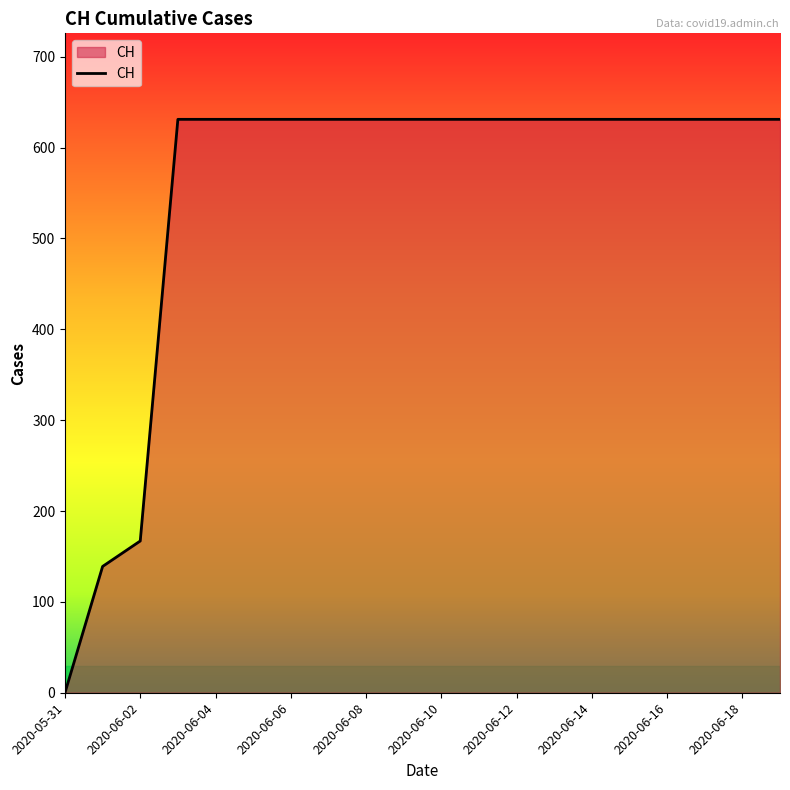

Reading left to right, list all the values displayed in this chart.

0	139	167	631	631	631	631	631	631	631	631	631	631	631	631	631	631	631	631	631